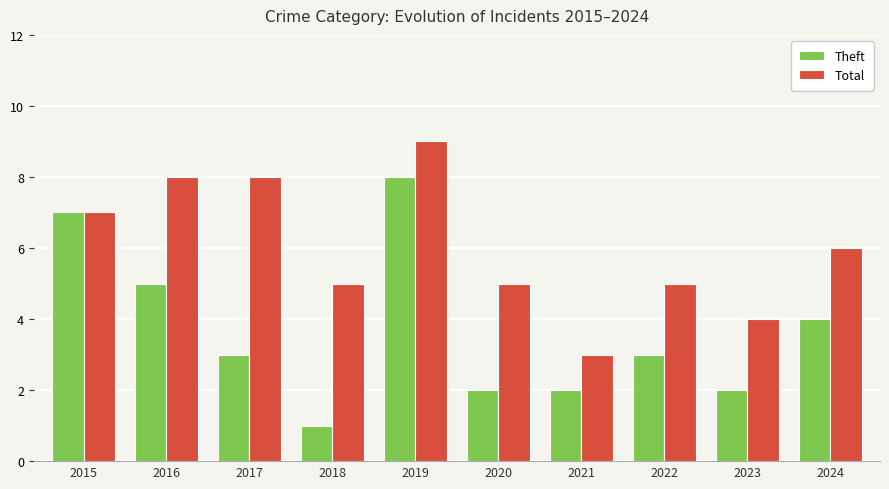

Reading left to right, list all the values displayed in this chart.

Theft: 7	5	3	1	8	2	2	3	2	4
Total: 7	8	8	5	9	5	3	5	4	6